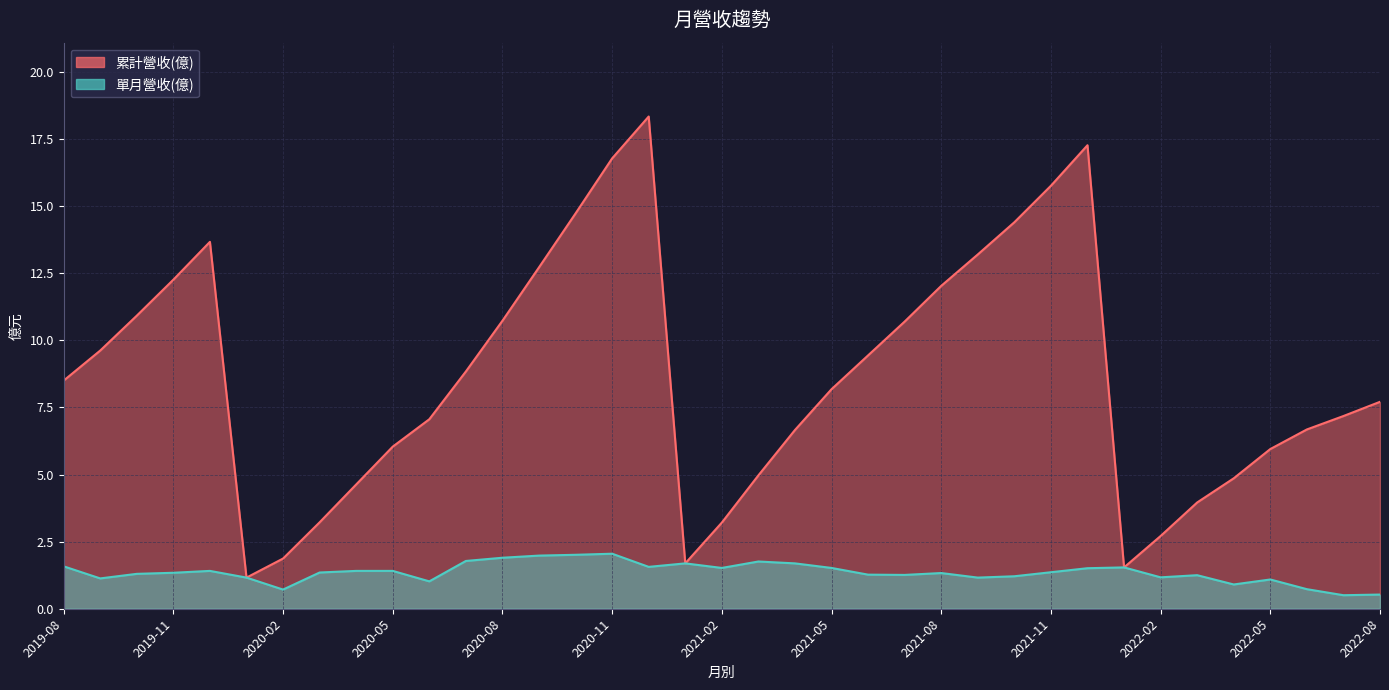

True or false: 單月營收(億) and 累計營收(億) cross at least once.

False